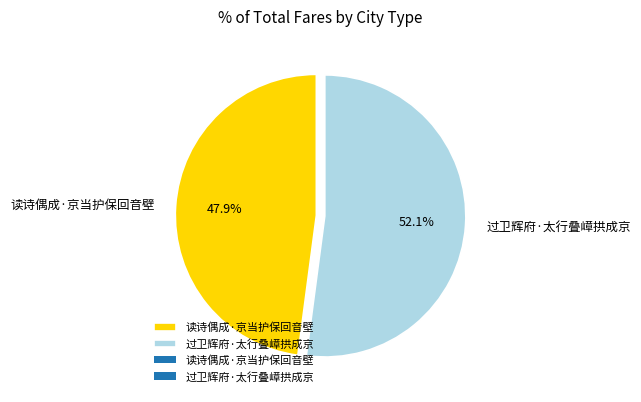

To the nearest percent, what is the difference between the largest and smallest slice percentages?

4%